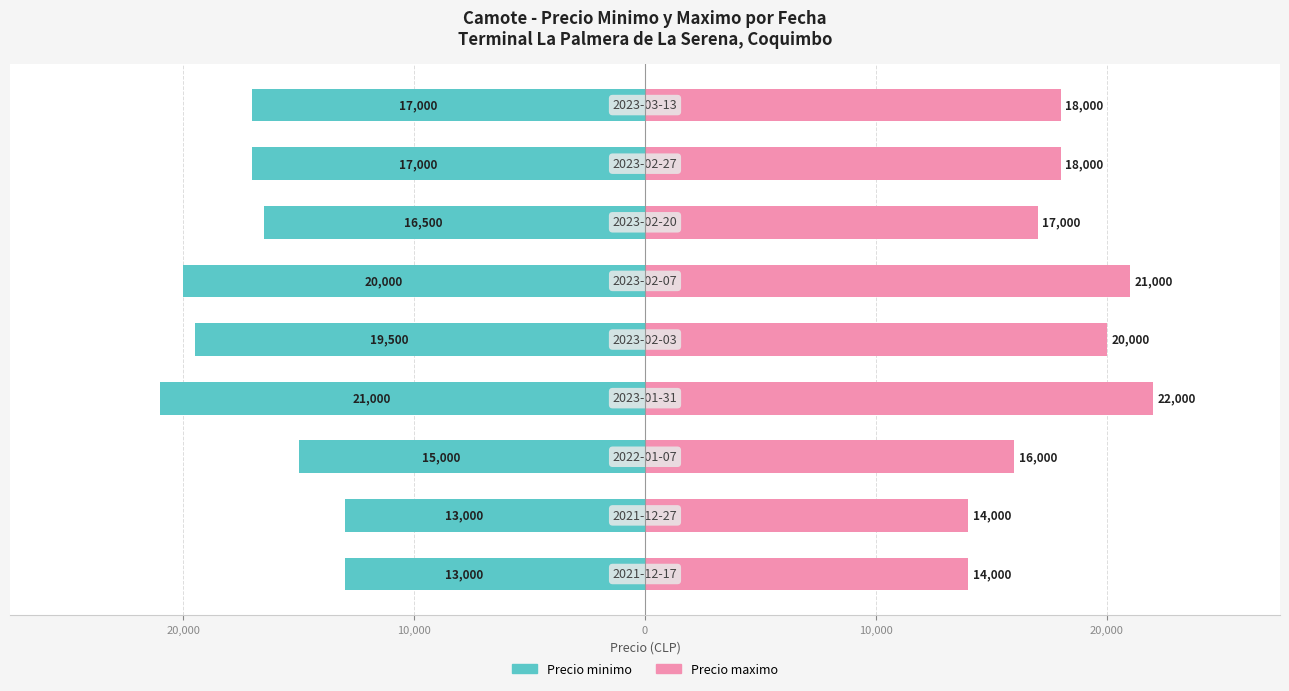

Which series has the largest total across all categories?

Precio maximo